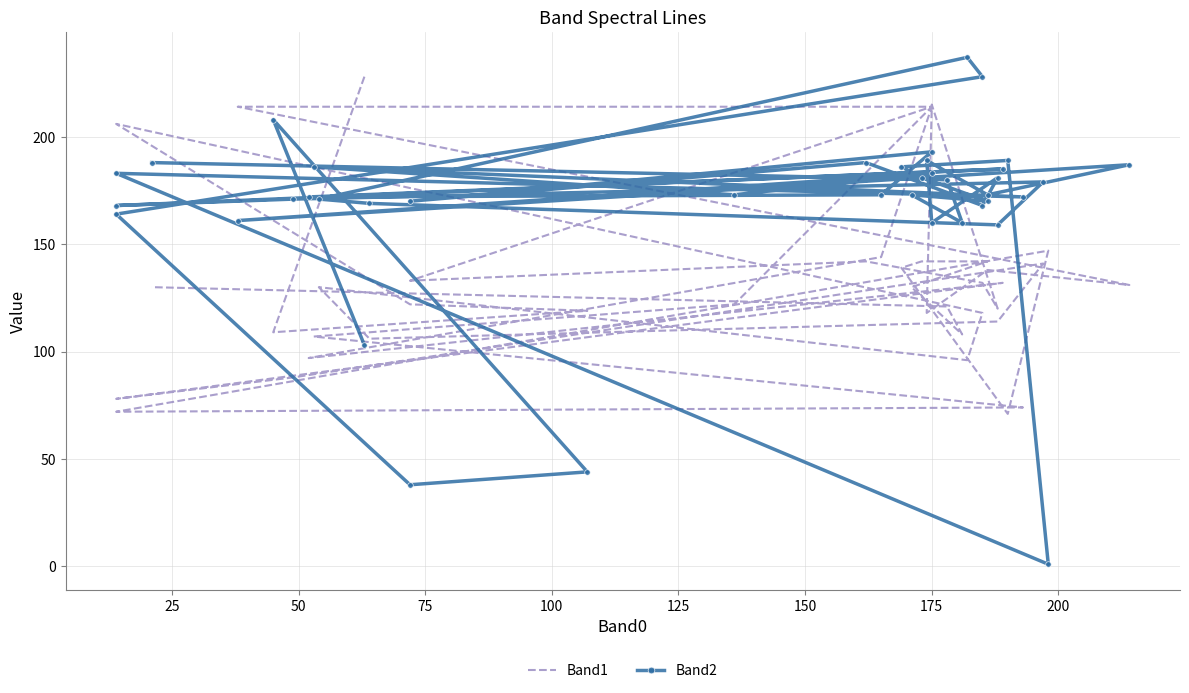

How many times do Band1 and Band2 cross each other?

11